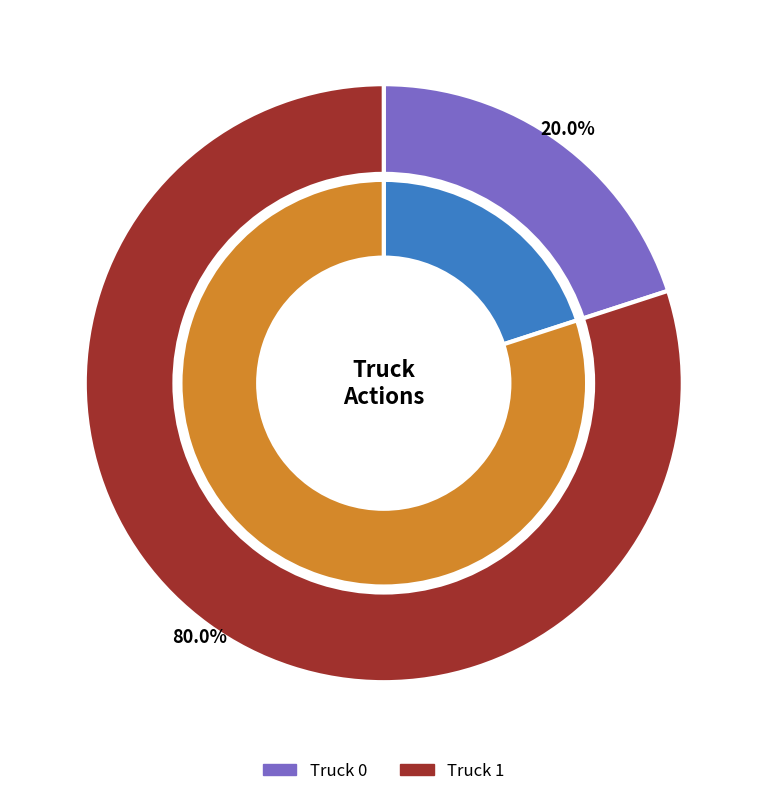

To the nearest percent, what percentage of the pie is Truck 1?

80%